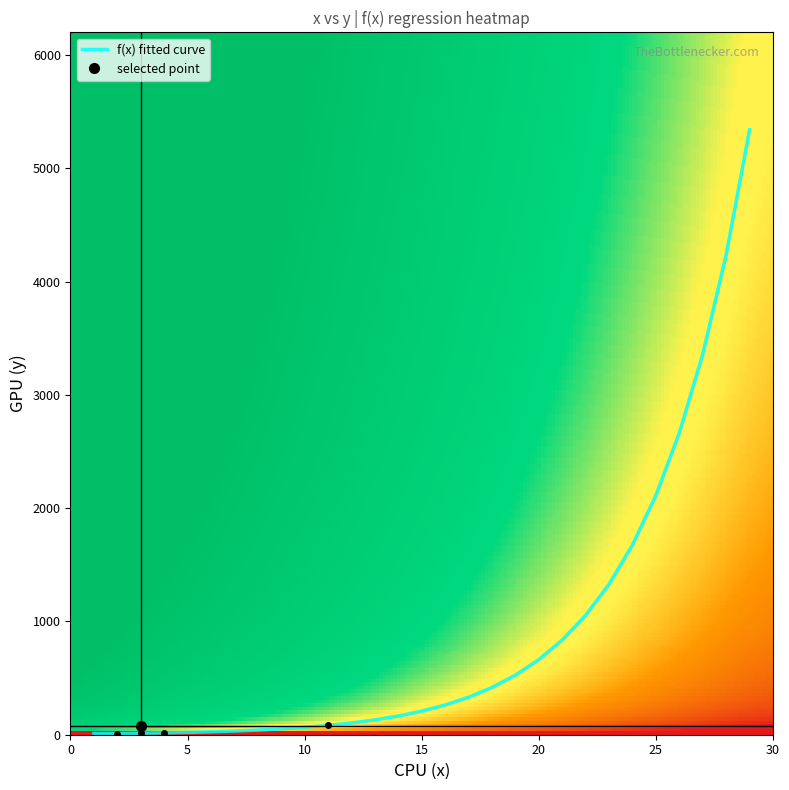

What is the difference between the second highest and minimum values?

4226.7